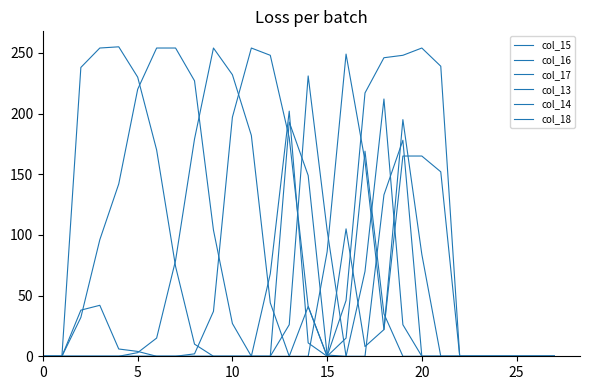

What is the label of the 15th point from the left?

14